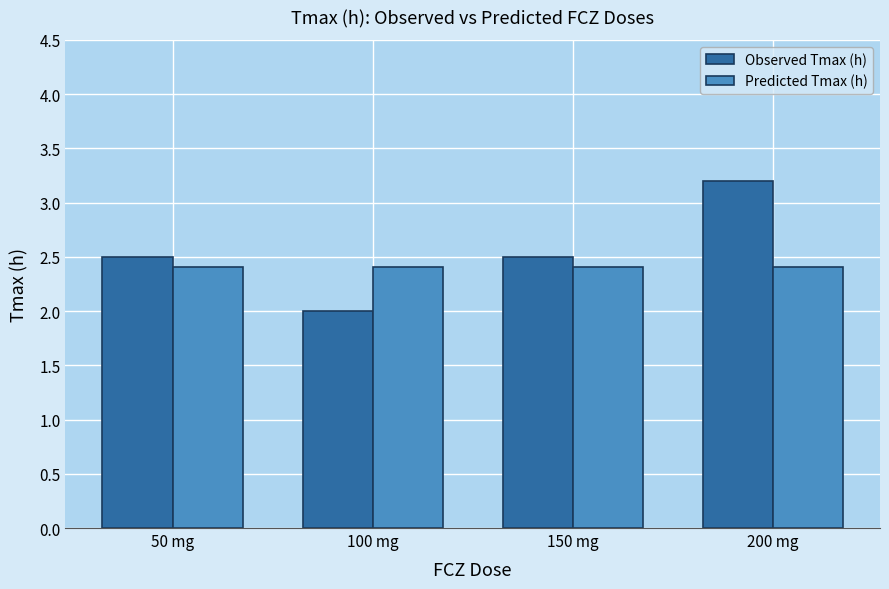

How many distinct data groups are displayed?

2